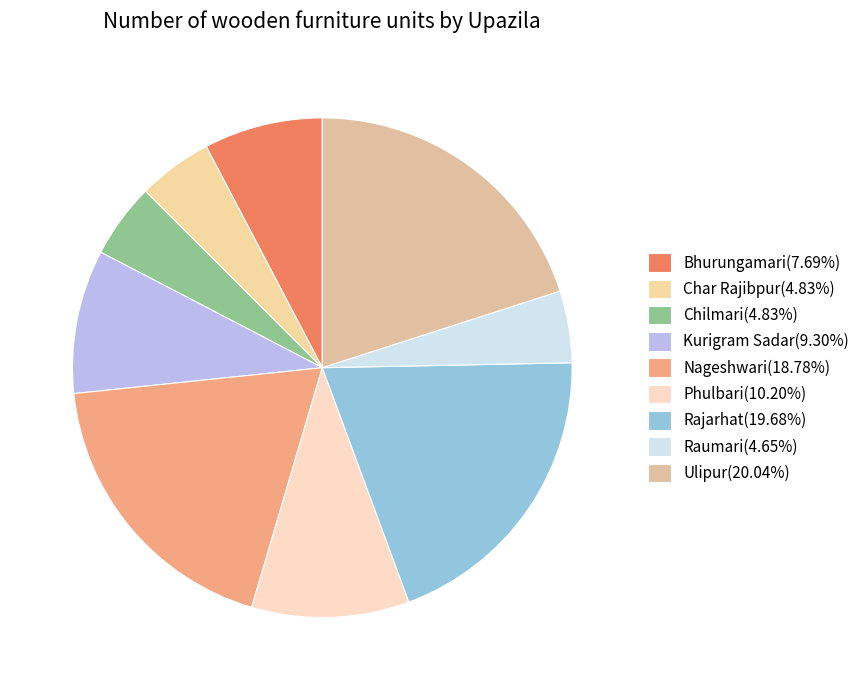

Is Ulipur the majority of the pie?

No